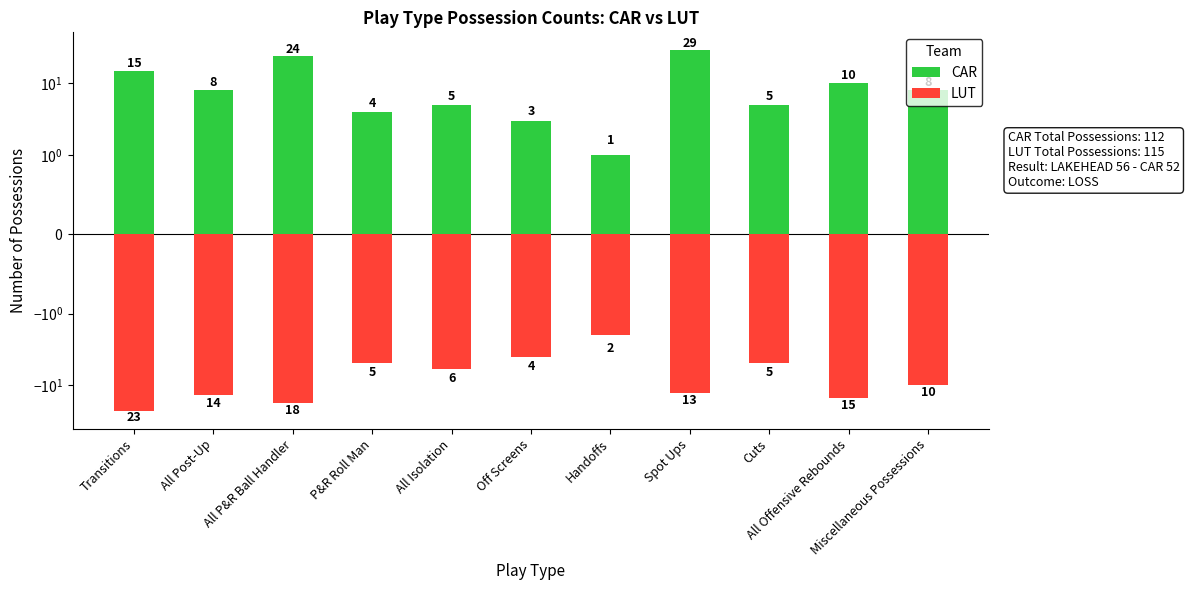

Reading left to right, extract all data points from this chart.

CAR: Transitions=15	All Post-Up=8	All P&R Ball Handler=24	P&R Roll Man=4	All Isolation=5	Off Screens=3	Handoffs=1	Spot Ups=29	Cuts=5	All Offensive Rebounds=10	Miscellaneous Possessions=8
LUT: Transitions=-23	All Post-Up=-14	All P&R Ball Handler=-18	P&R Roll Man=-5	All Isolation=-6	Off Screens=-4	Handoffs=-2	Spot Ups=-13	Cuts=-5	All Offensive Rebounds=-15	Miscellaneous Possessions=-10